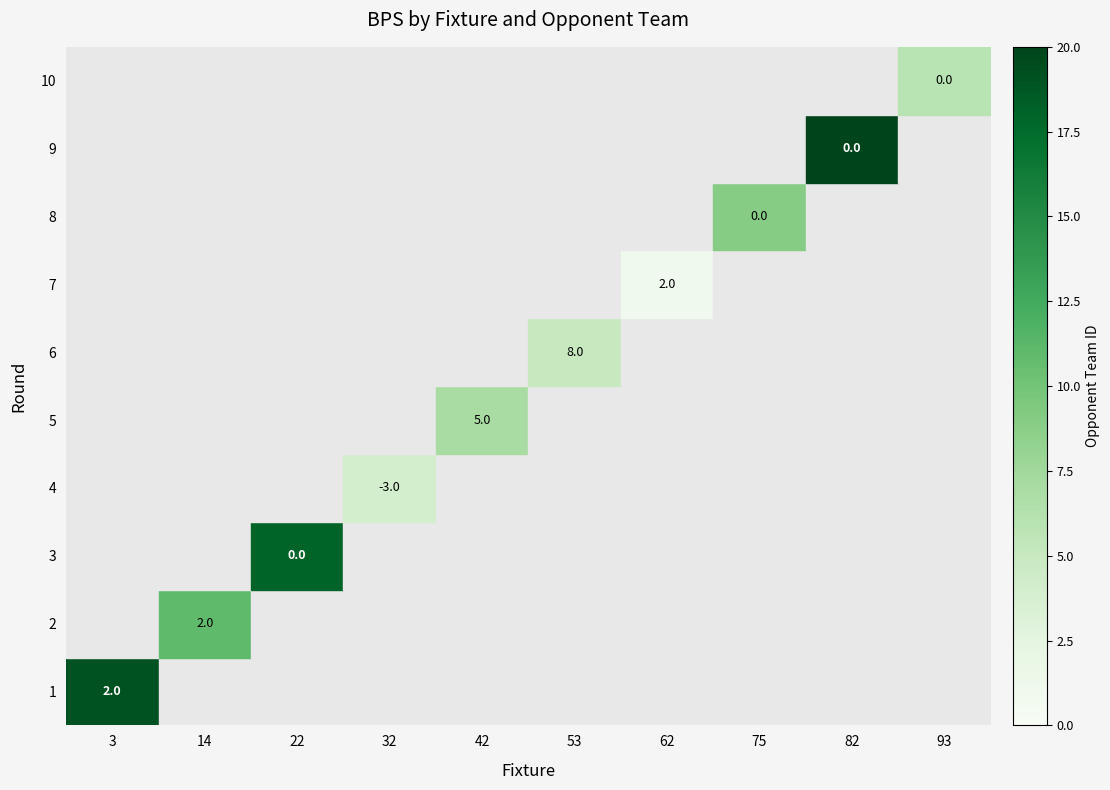

Between 22 and 62, which is larger?

62